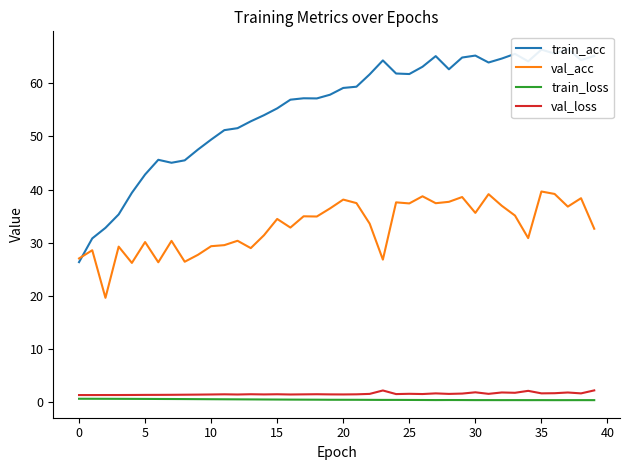

True or false: val_acc and train_loss cross at least once.

False